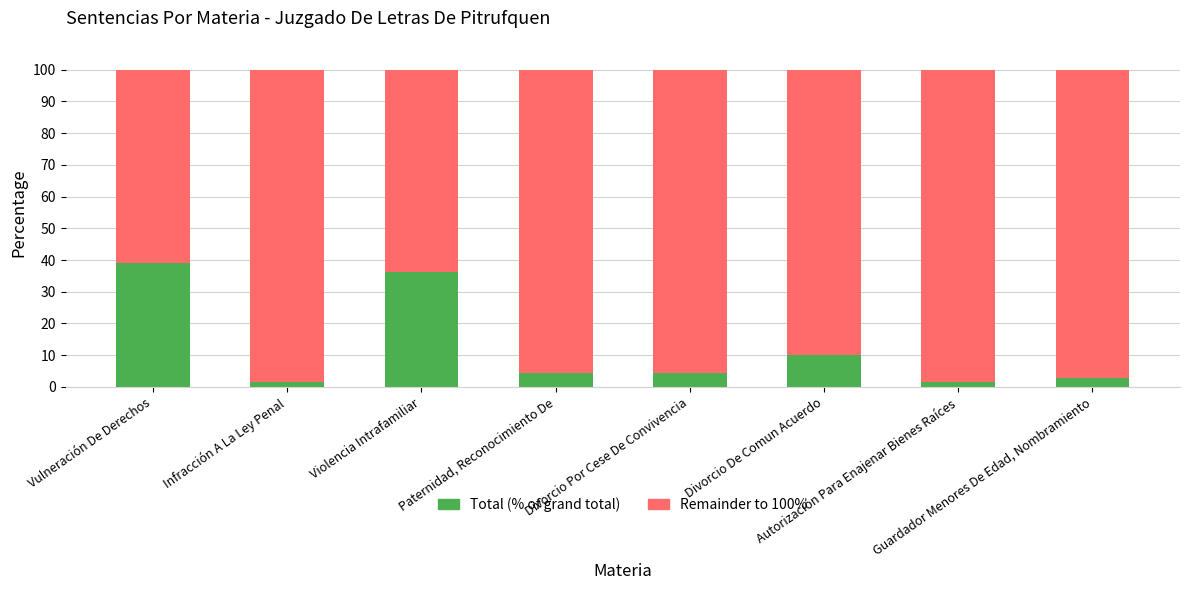

At which category is the sum across all series the highest?

Paternidad, Reconocimiento De